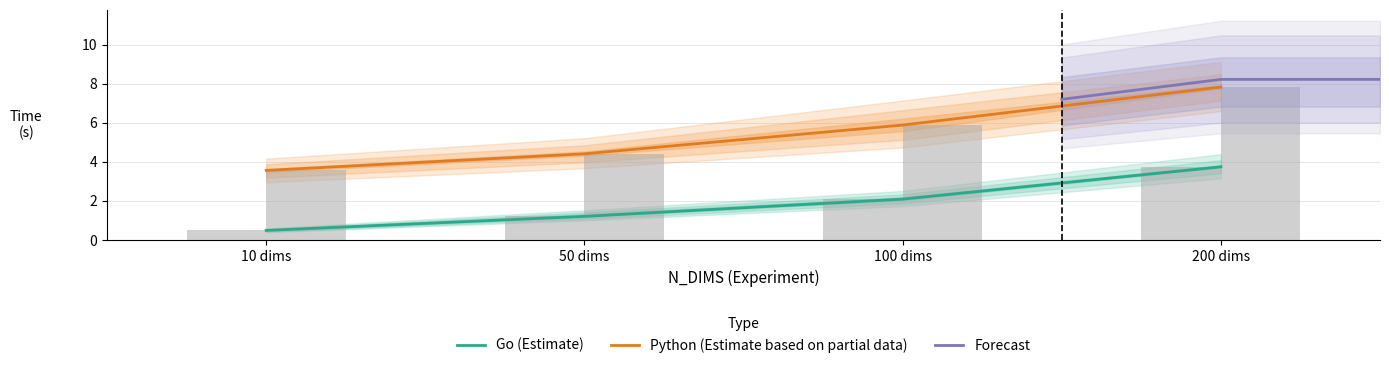

How many data points does each series have?

4